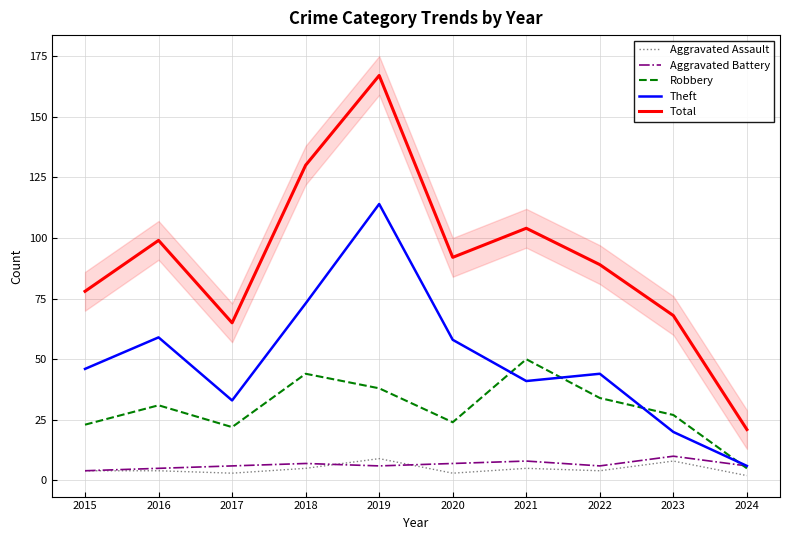

Where does the Aggravated Battery series first go above 6?

2018